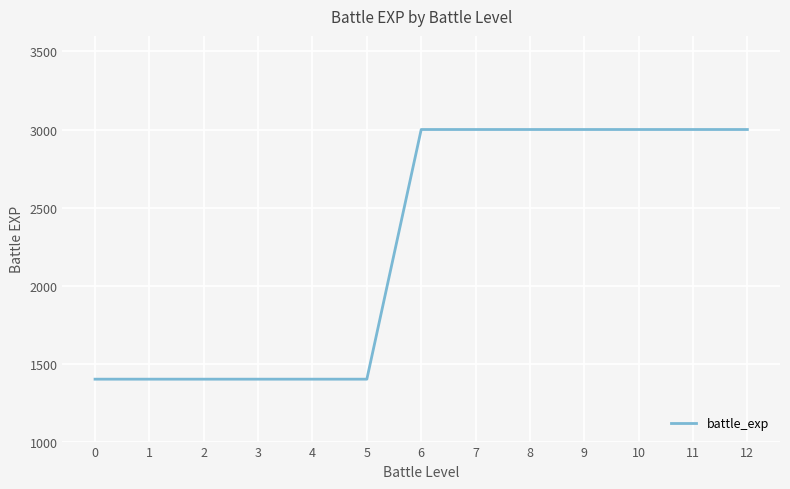

What is the difference between the values at 2 and 12?

1600